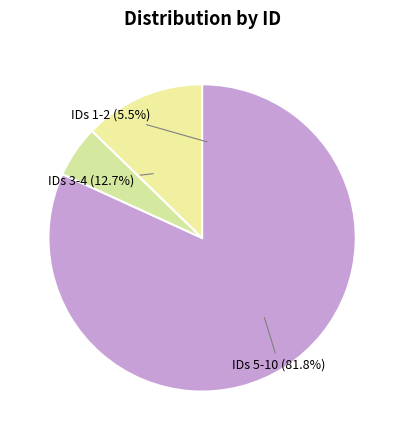

To the nearest percent, what is the combined percentage of 6 and 8?

25%